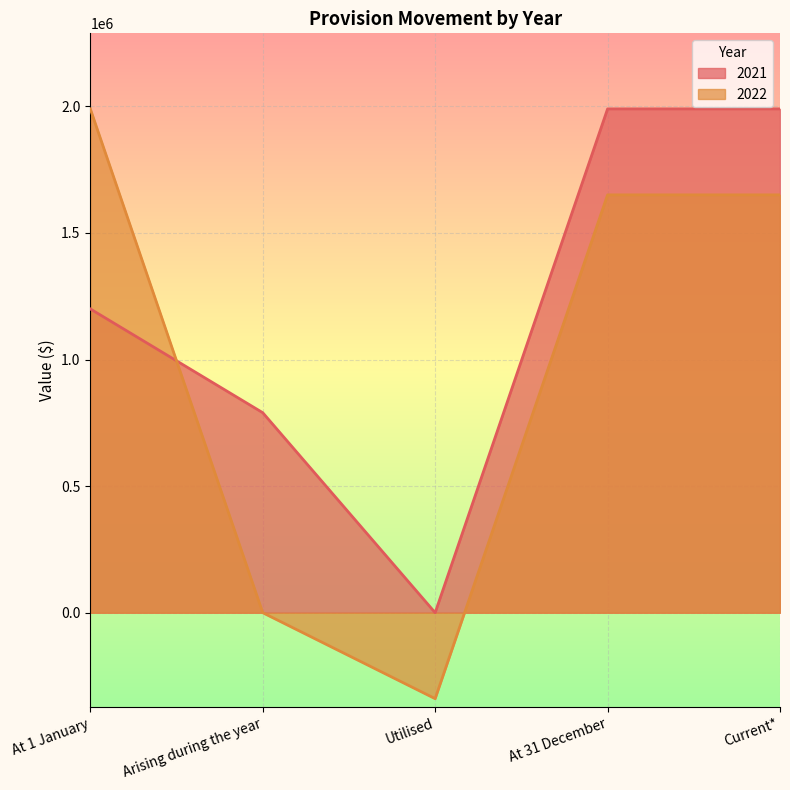

The value of 2021 at Arising during the year is 790105. True or false?

True